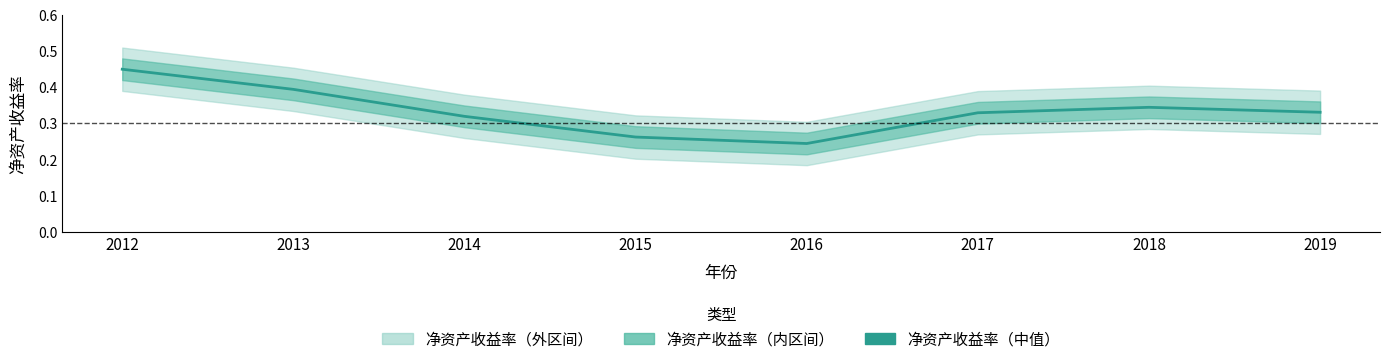

What is the maximum value shown in the chart?

0.5